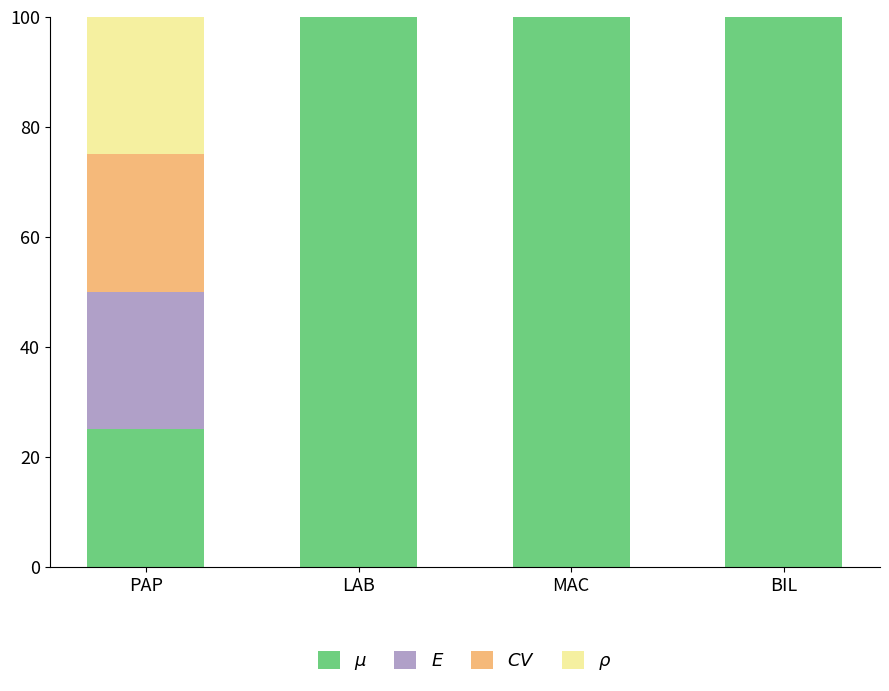

What is the total value across all series at LAB?

100